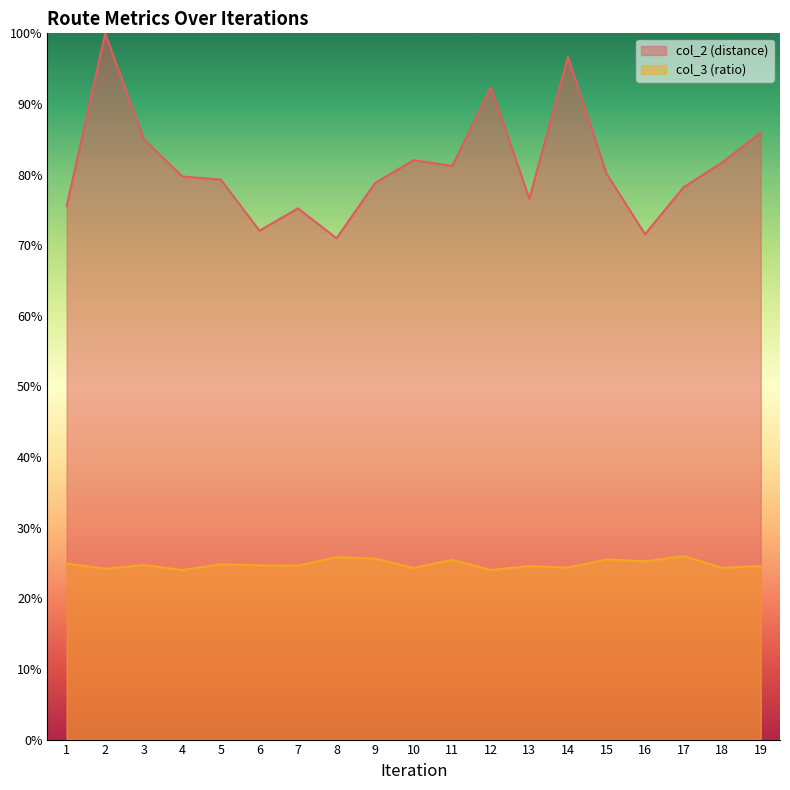

At which label does col_2 reach its peak?

2